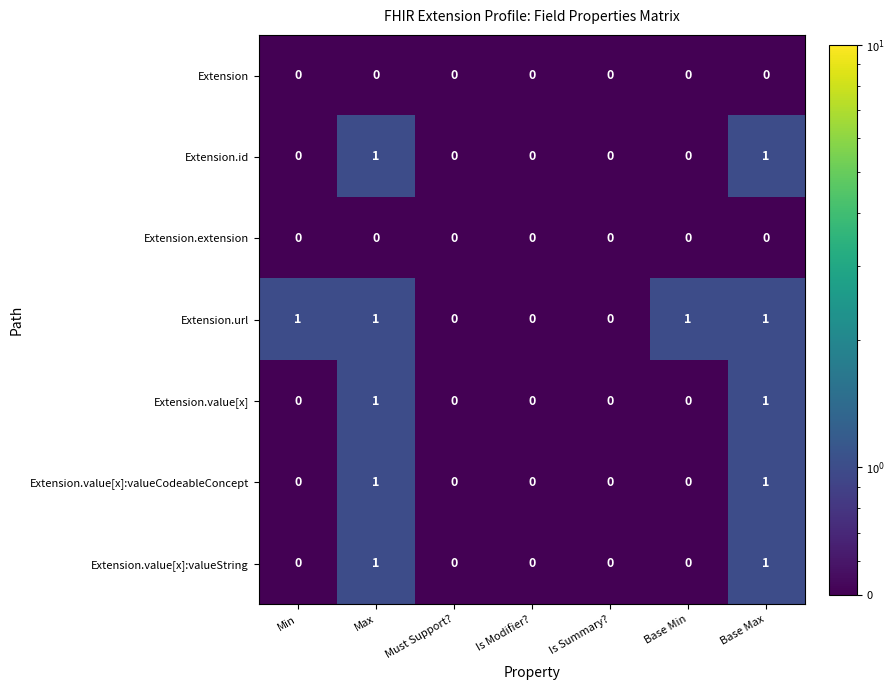

Count the Extension.id values in the range 0 to 1.

7